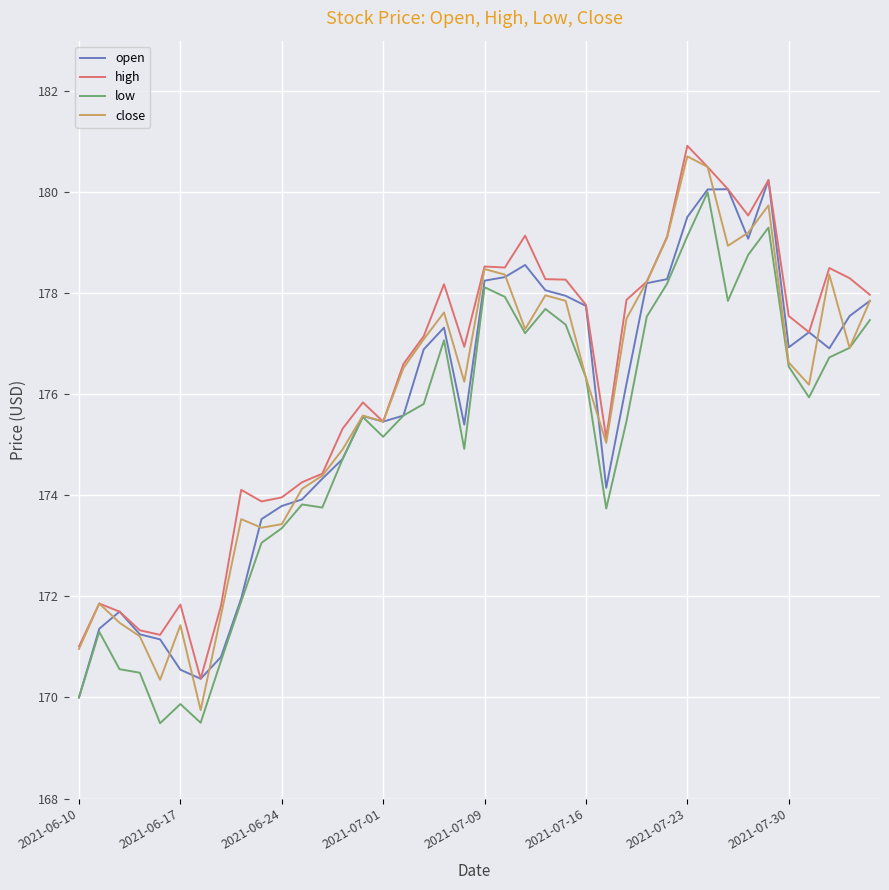

What is the minimum value for close?

169.8